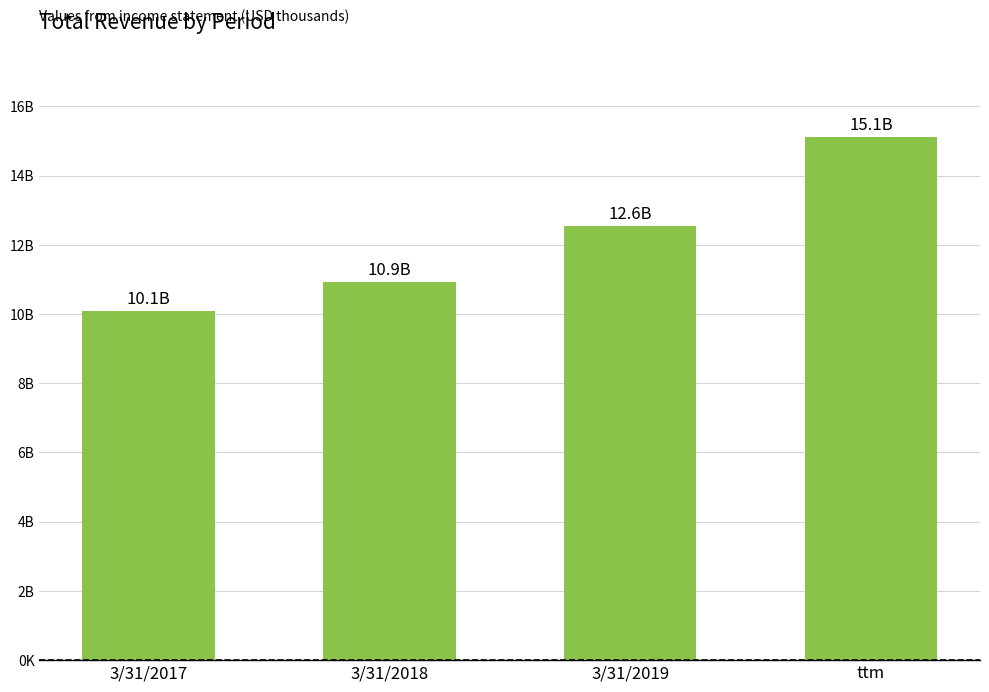

Is it true that the value at 3/31/2018 is 15005?

False